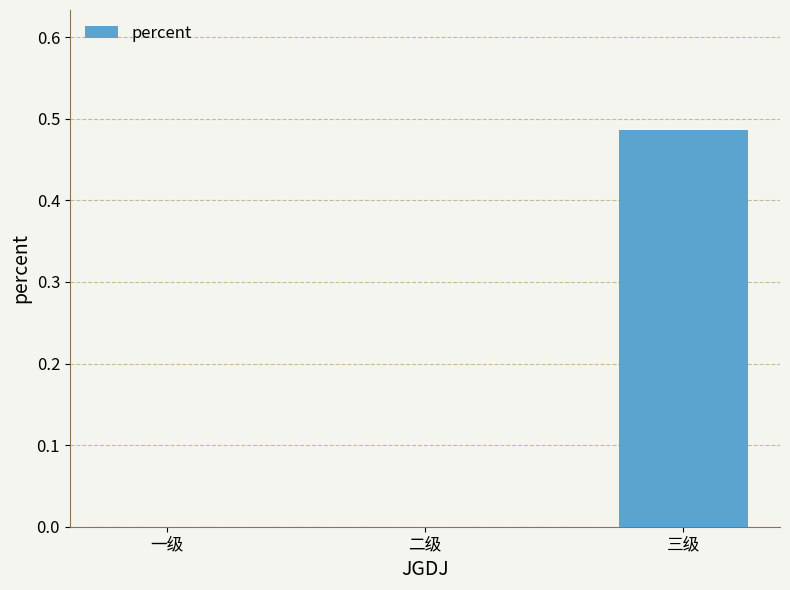

Is it true that the value at 一级 is 0.0?

True